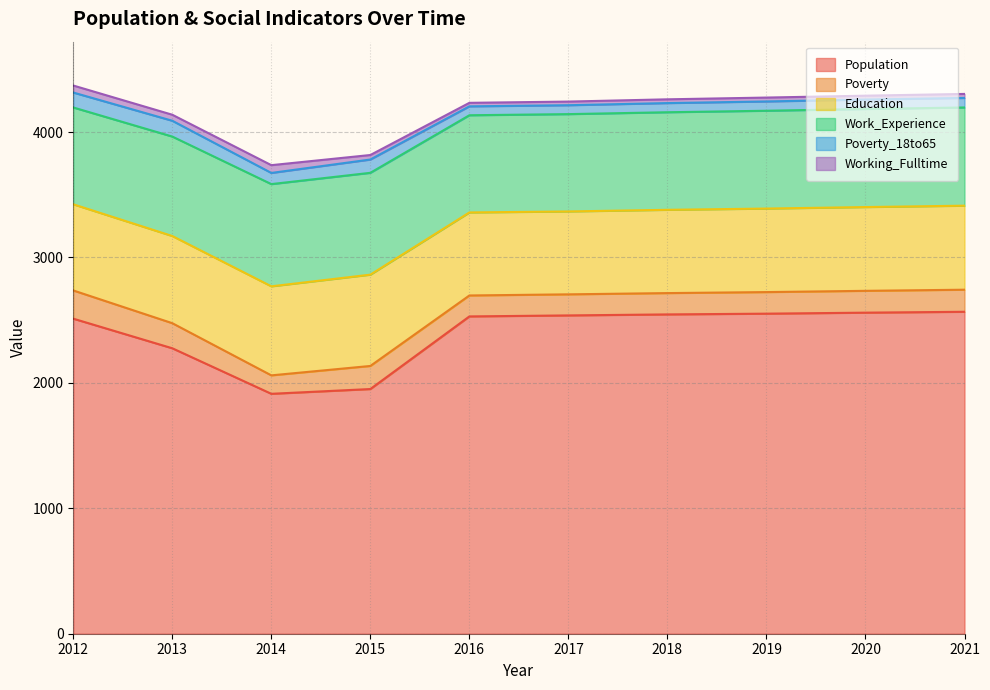

The value of Working_Fulltime at 2018 is 30. True or false?

True